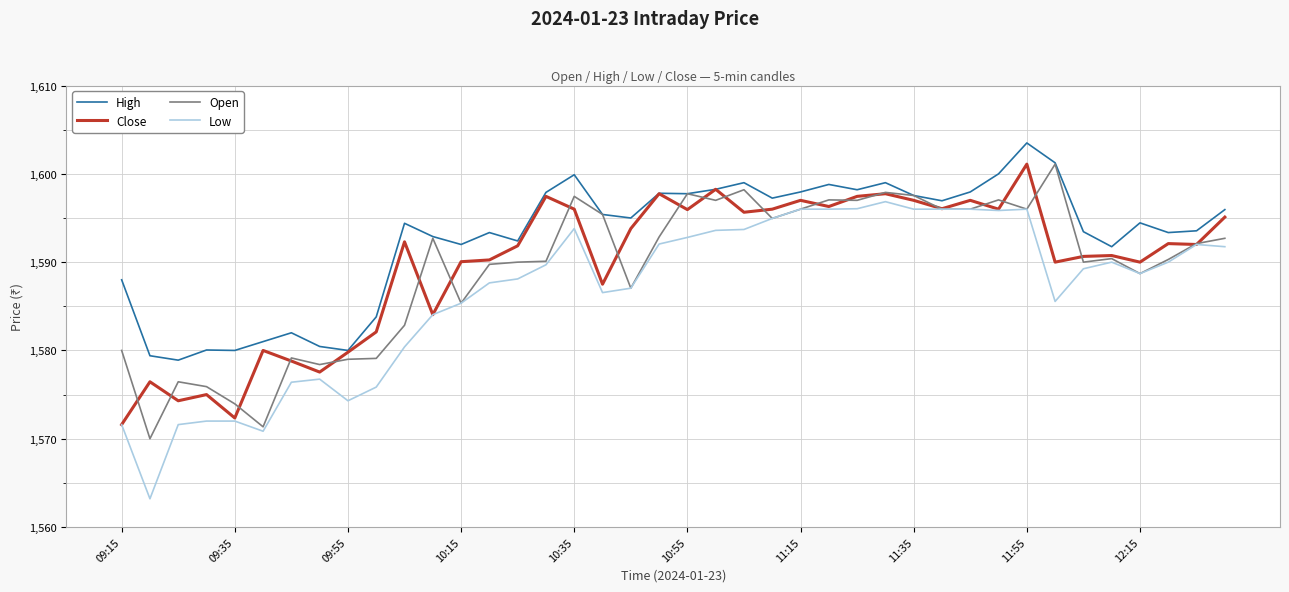

What is the smallest value displayed?

1563.2